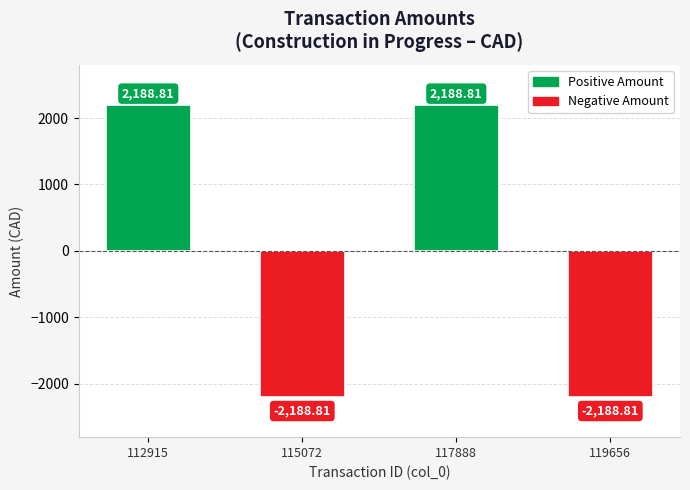

Reading left to right, what are all the values shown in this chart?

112915=2188.8	115072=-2188.8	117888=2188.8	119656=-2188.8